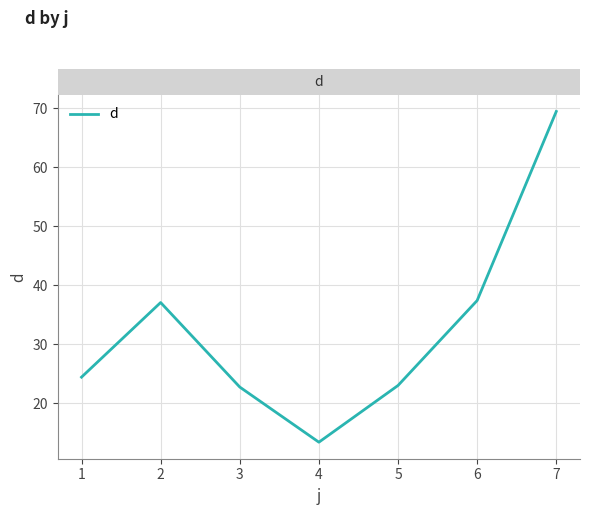

At which label does the data first exceed 24?

1